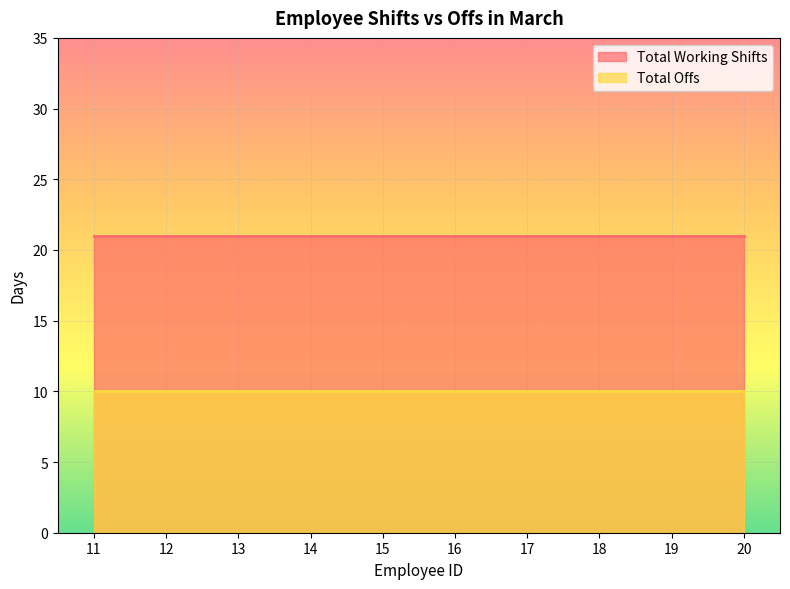

Reading right to left, list all the values displayed in this chart.

Total Working Shifts: 20=21	19=21	18=21	17=21	16=21	15=21	14=21	13=21	12=21	11=21
Total Offs: 20=10	19=10	18=10	17=10	16=10	15=10	14=10	13=10	12=10	11=10